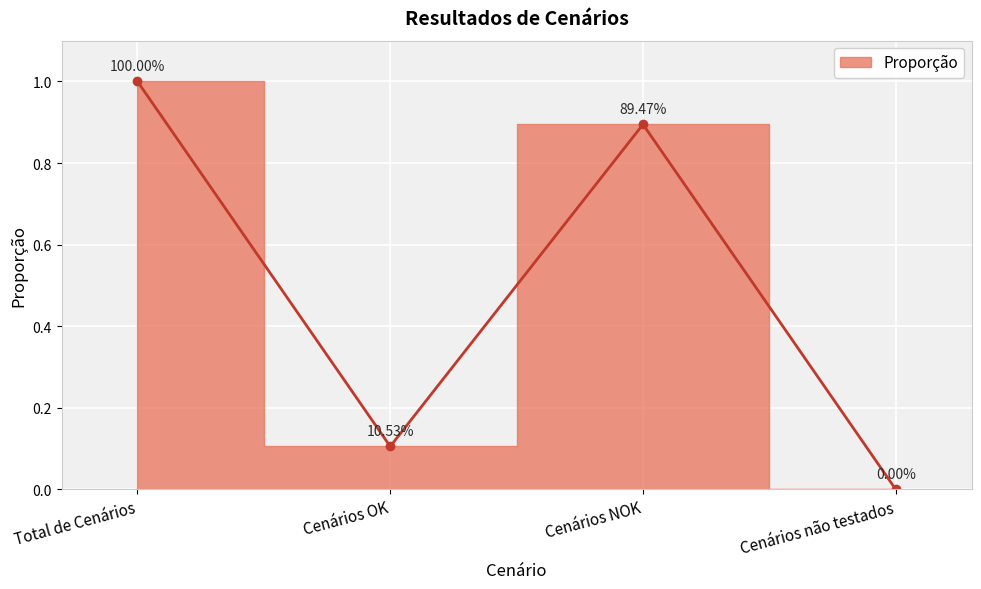

How many lines are shown in the chart?

1